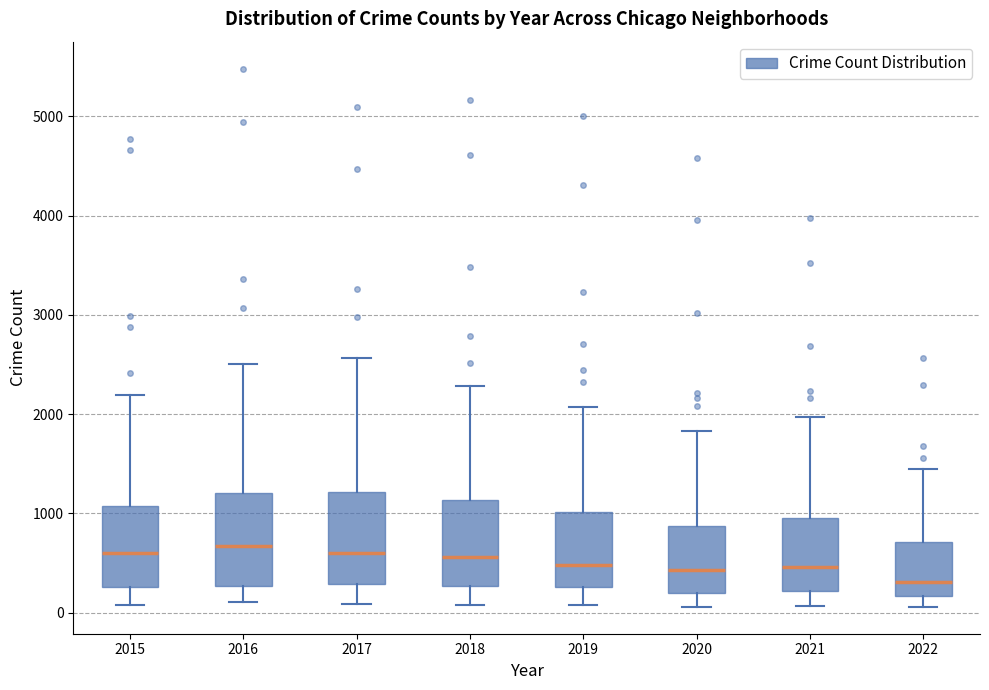

Where is the lower edge of the box at x = 2020 on the y-axis? The values are not printed on the chart, so give them approximately, as read against the axis.

200